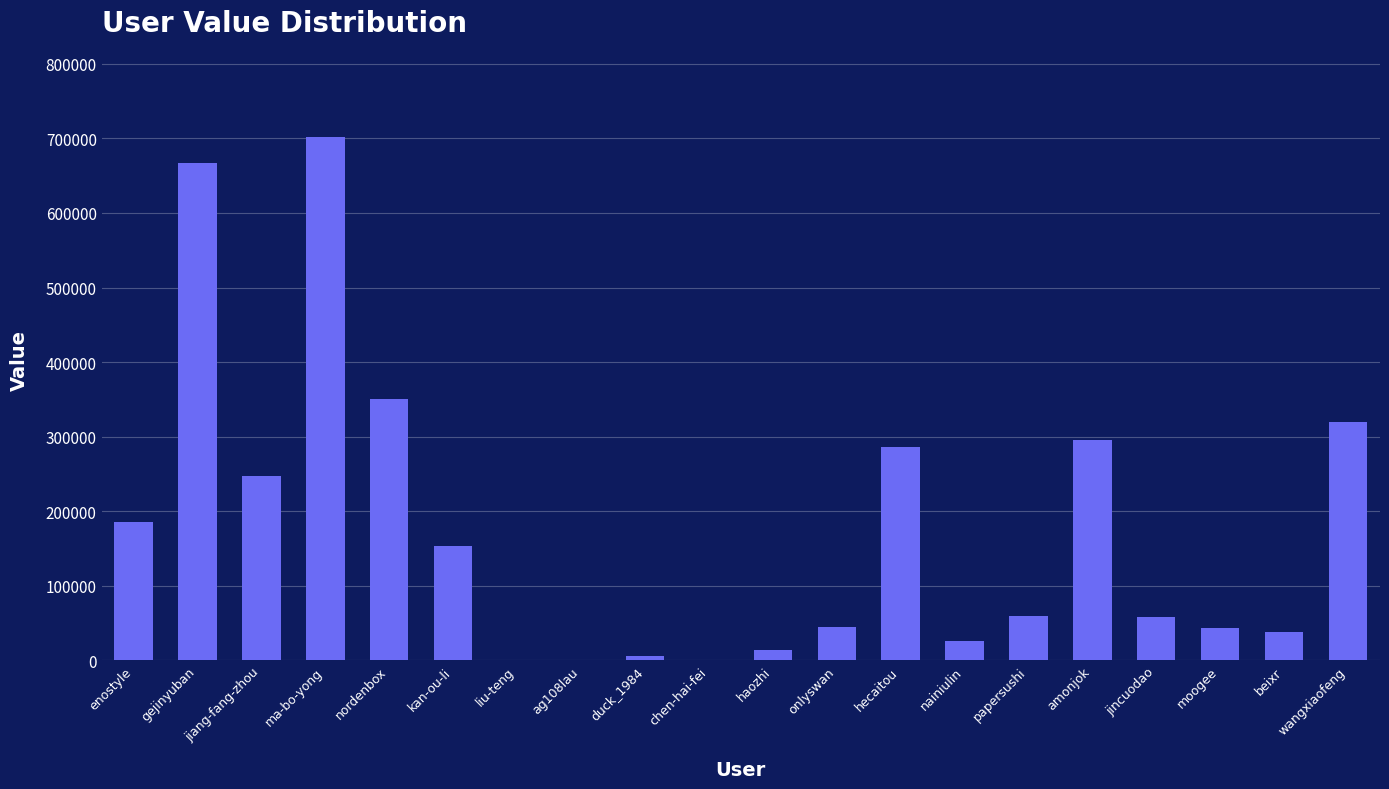

The value at jiang-fang-zhou is 247663. True or false?

True